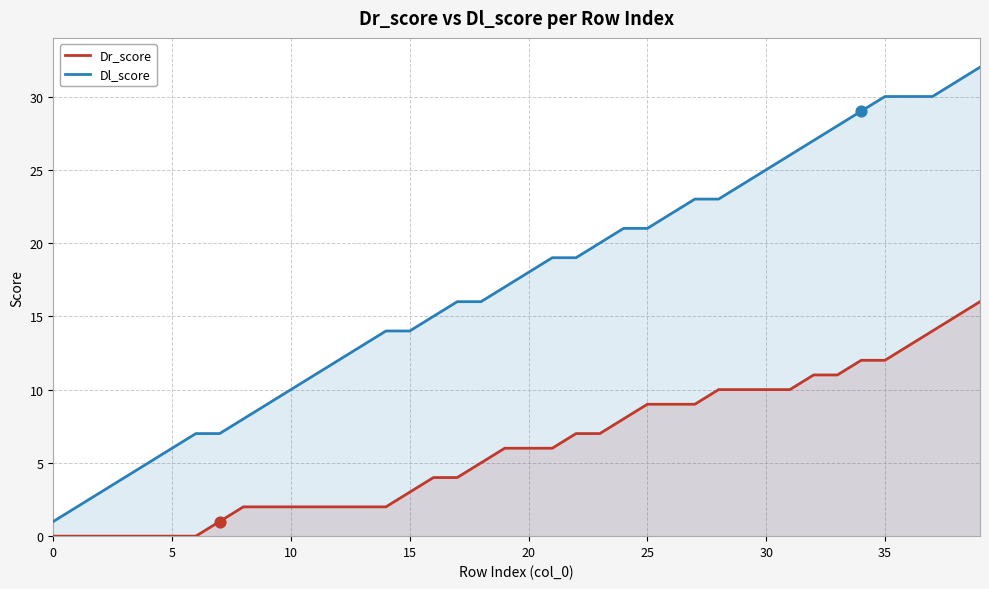

At which category is the sum across all series the highest?

39